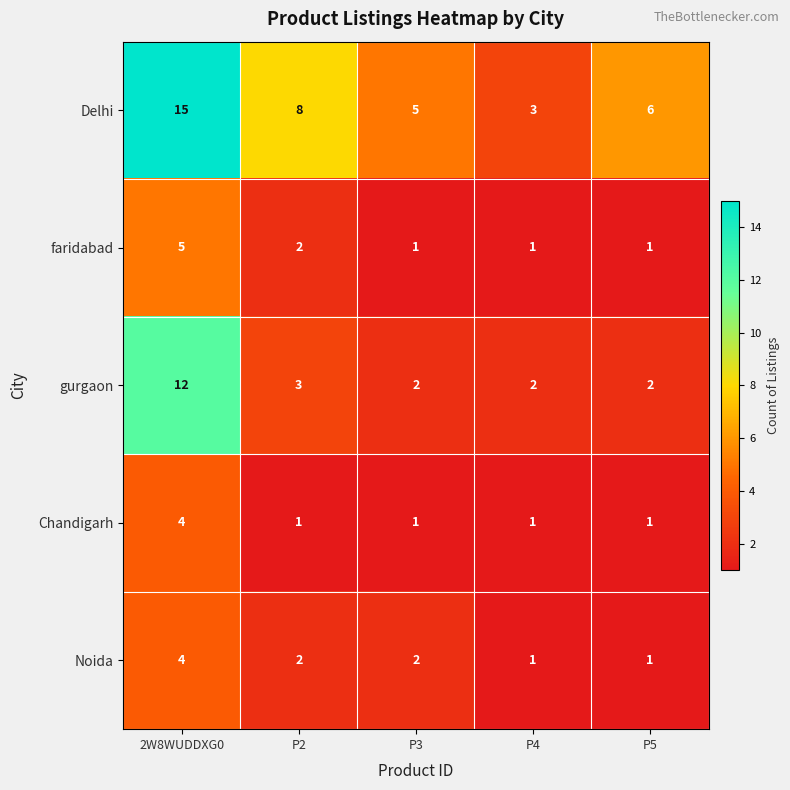

The Chandigarh series shows 2 at 2W8WUDDXG0. True or false?

False